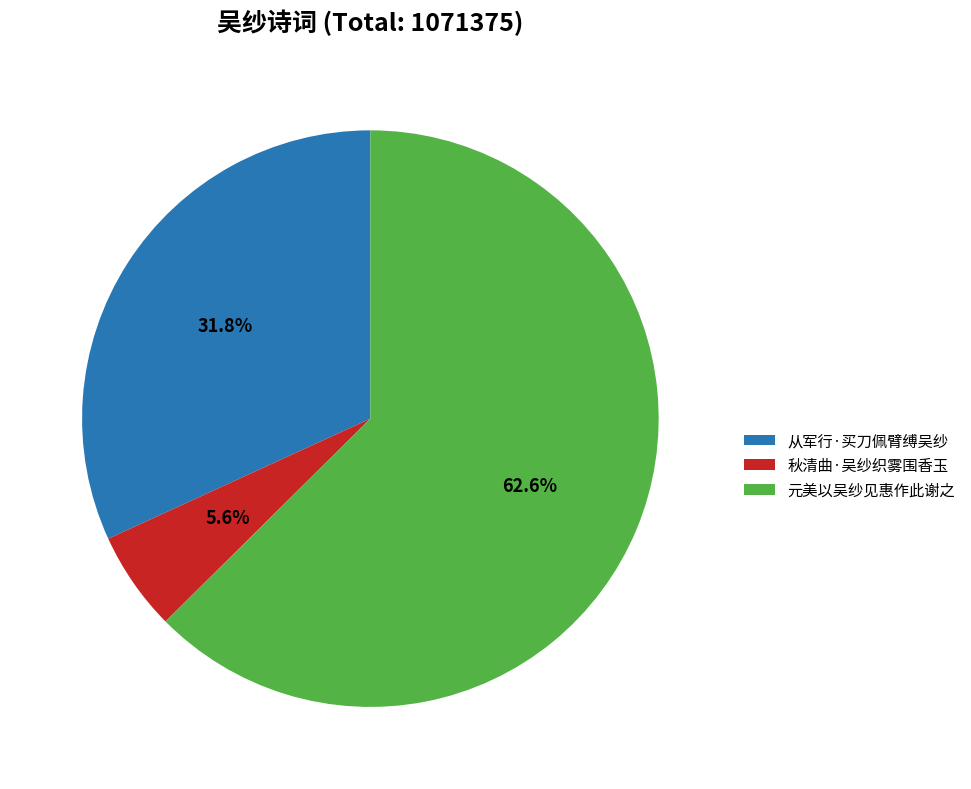

To the nearest percent, what is the difference between the largest and smallest slice percentages?

57%